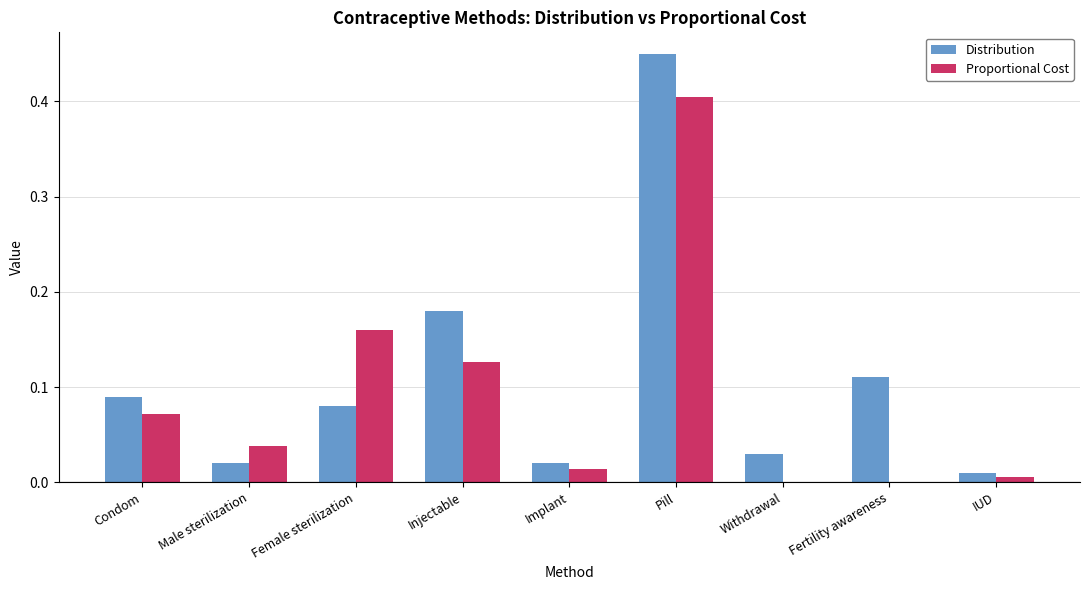

At which label does Distribution reach its peak?

Pill